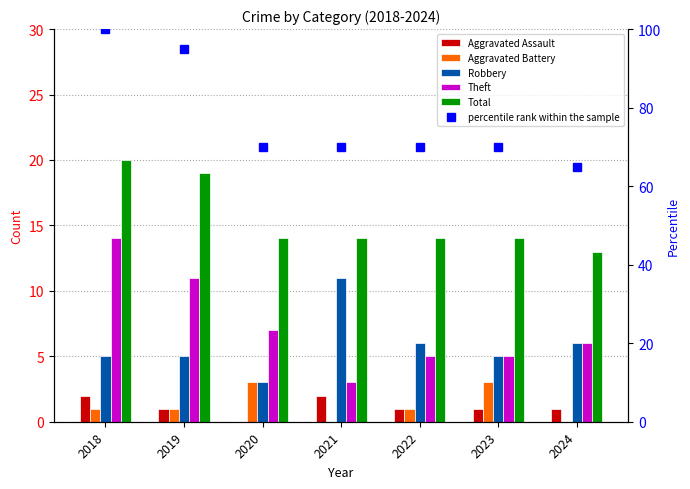

What is the maximum value shown in the chart?

100